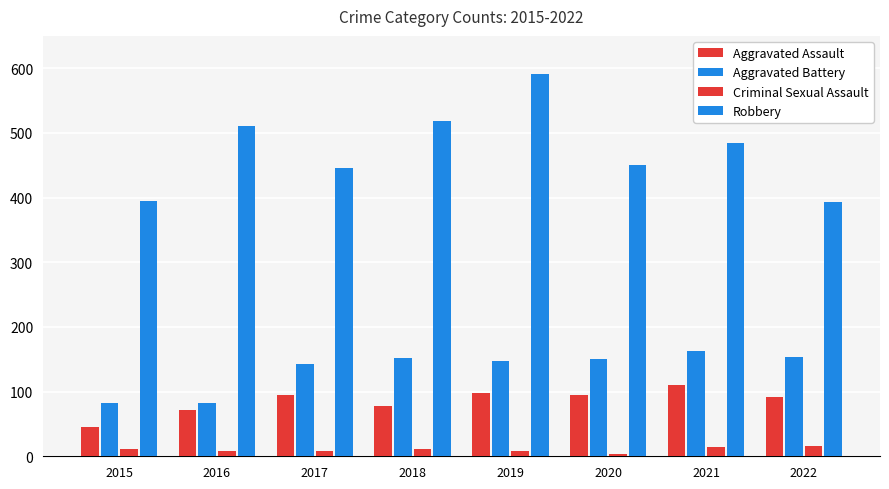

The value of Criminal Sexual Assault at 2015 is 12. True or false?

True